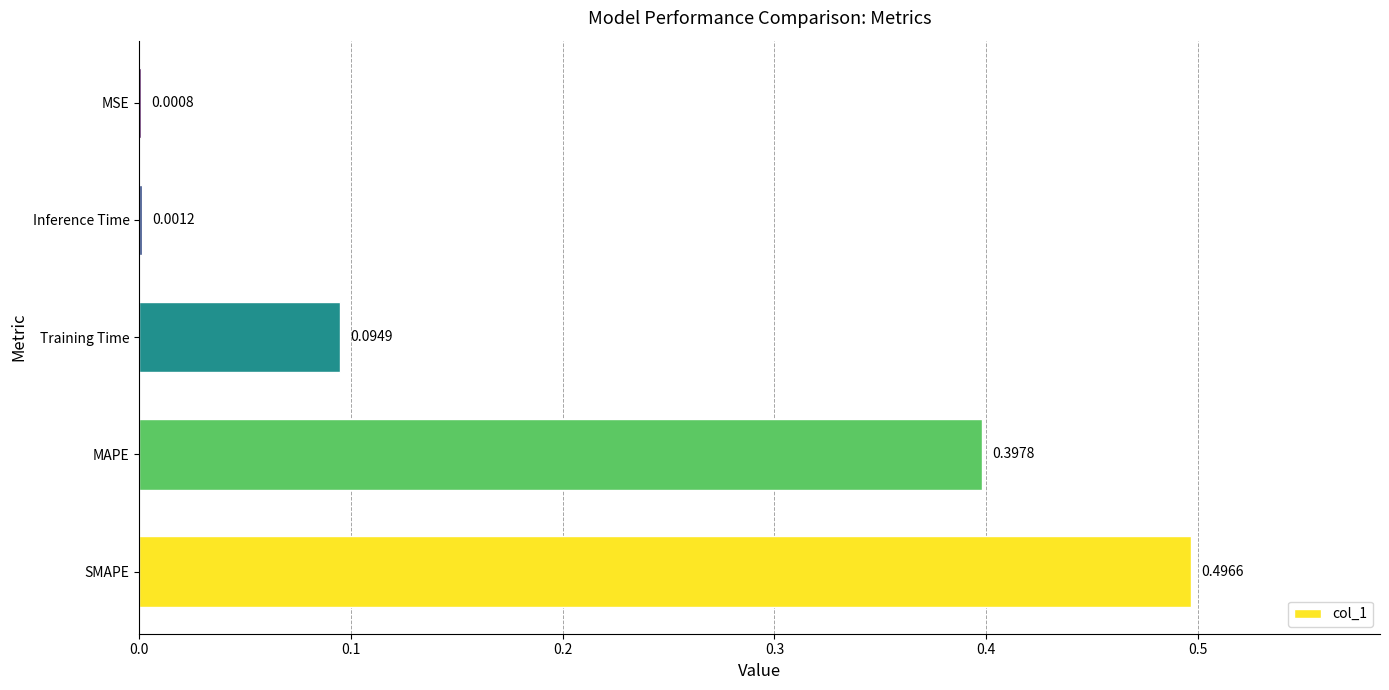

What is the change in value from MAPE to Inference Time?

-0.4